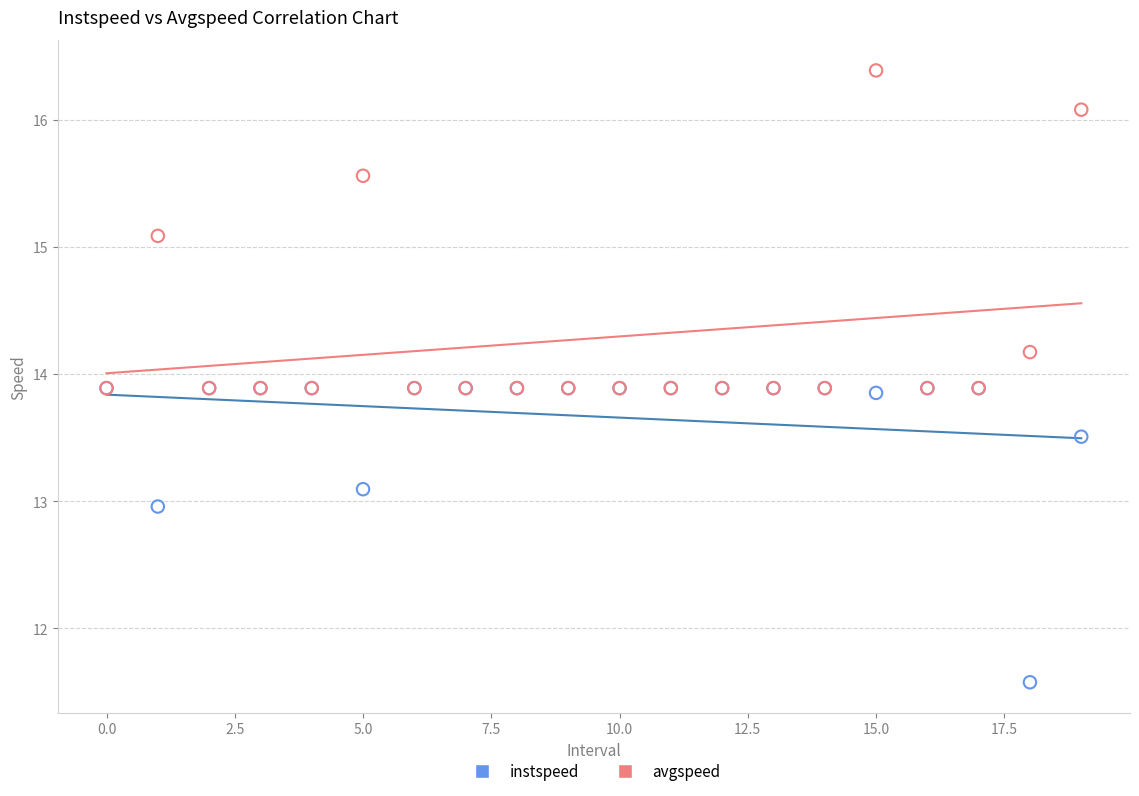

In the instspeed series, what Y value is closest to 12?

11.6